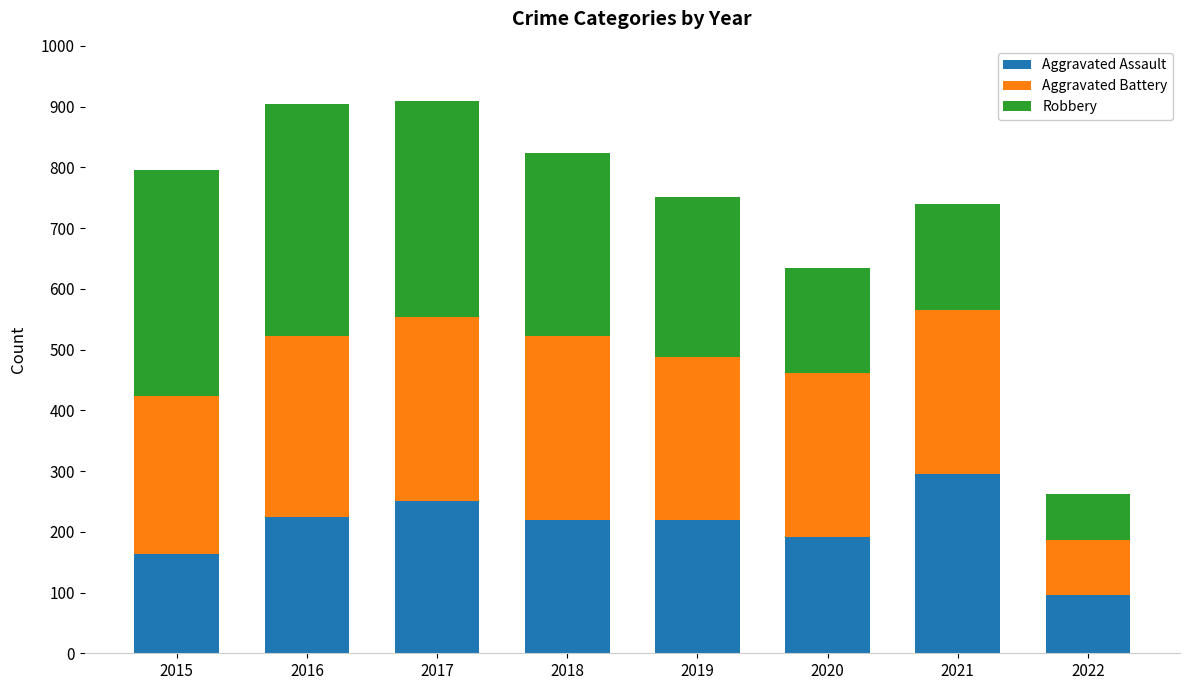

What is the sum of the Aggravated Assault values at 2017 and 2018?

471